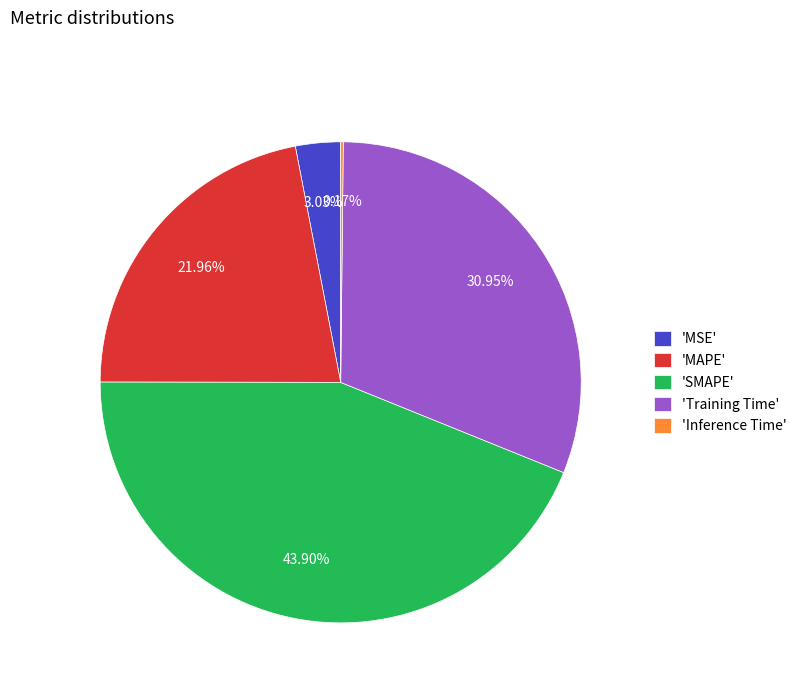

Between 'SMAPE' and 'MSE', which is larger?

'SMAPE'